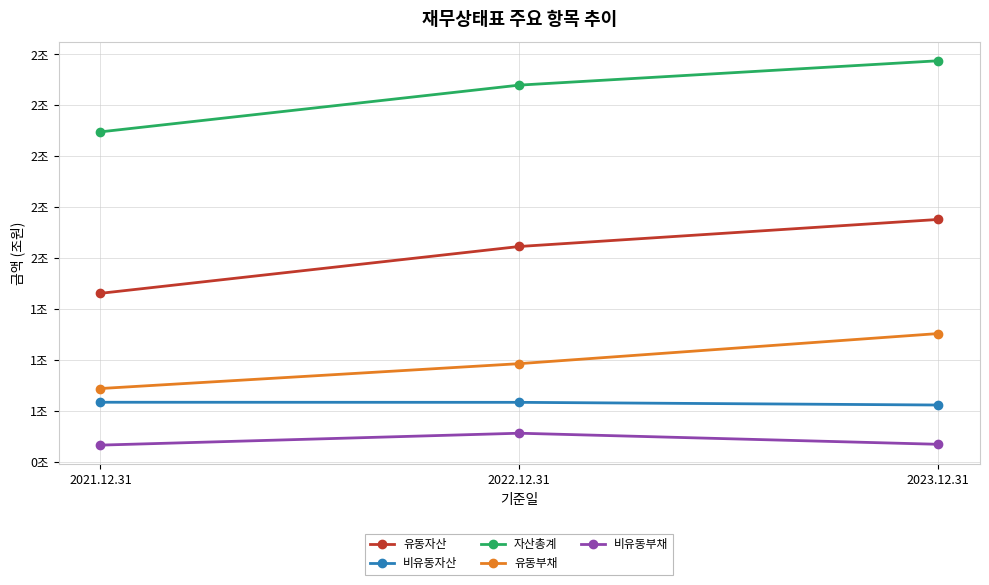

Is this an area chart (filled region under the line)?

No